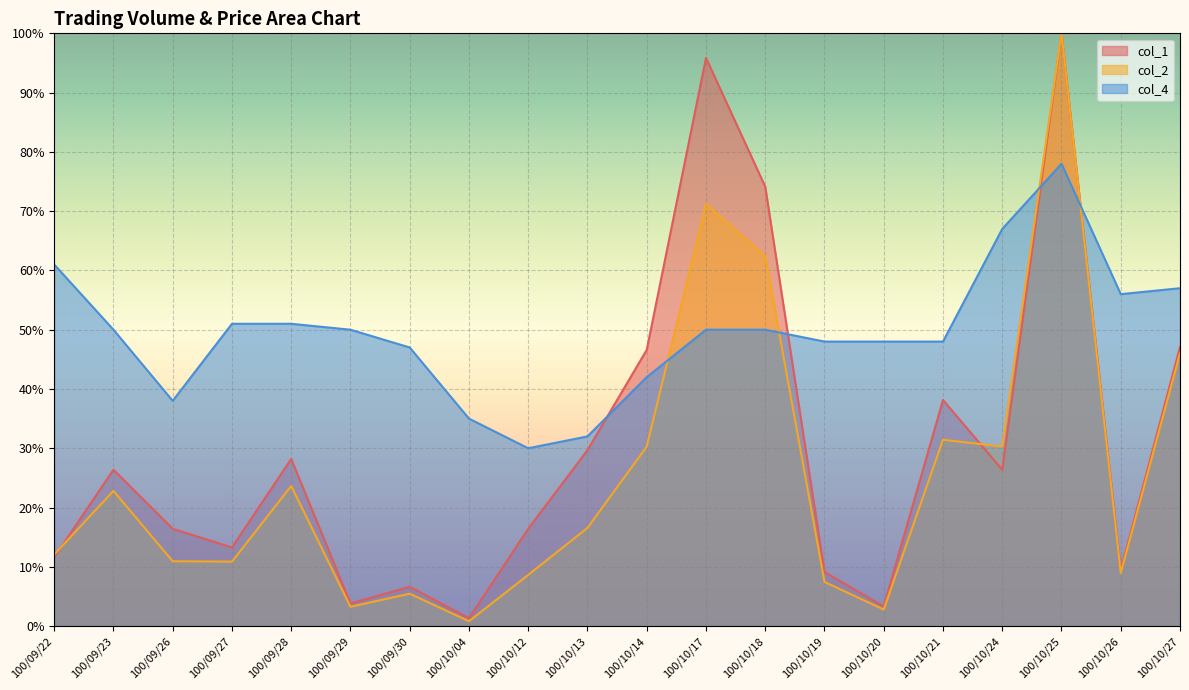

Reading right to left, what are all the values shown in this chart?

col_1: 100/10/27=0.5	100/10/26=0.1	100/10/25=1.0	100/10/24=0.3	100/10/21=0.4	100/10/20=0.0	100/10/19=0.1	100/10/18=0.7	100/10/17=1.0	100/10/14=0.5	100/10/13=0.3	100/10/12=0.2	100/10/04=0.0	100/09/30=0.1	100/09/29=0.0	100/09/28=0.3	100/09/27=0.1	100/09/26=0.2	100/09/23=0.3	100/09/22=0.1
col_2: 100/10/27=0.5	100/10/26=0.1	100/10/25=1.0	100/10/24=0.3	100/10/21=0.3	100/10/20=0.0	100/10/19=0.1	100/10/18=0.6	100/10/17=0.7	100/10/14=0.3	100/10/13=0.2	100/10/12=0.1	100/10/04=0.0	100/09/30=0.1	100/09/29=0.0	100/09/28=0.2	100/09/27=0.1	100/09/26=0.1	100/09/23=0.2	100/09/22=0.1
col_4: 100/10/27=0.6	100/10/26=0.6	100/10/25=0.8	100/10/24=0.7	100/10/21=0.5	100/10/20=0.5	100/10/19=0.5	100/10/18=0.5	100/10/17=0.5	100/10/14=0.4	100/10/13=0.3	100/10/12=0.3	100/10/04=0.3	100/09/30=0.5	100/09/29=0.5	100/09/28=0.5	100/09/27=0.5	100/09/26=0.4	100/09/23=0.5	100/09/22=0.6